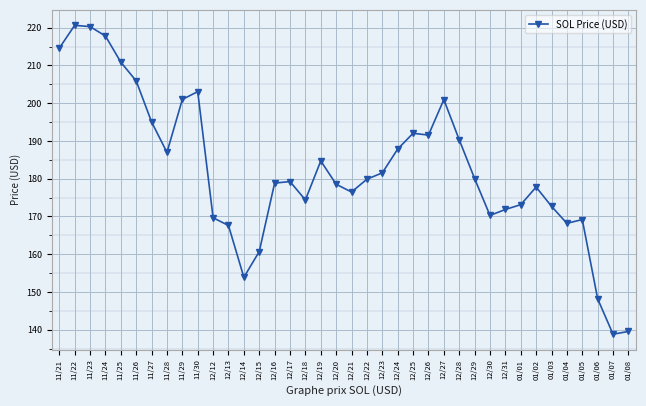

What is the minimum value shown in the chart?

138.8